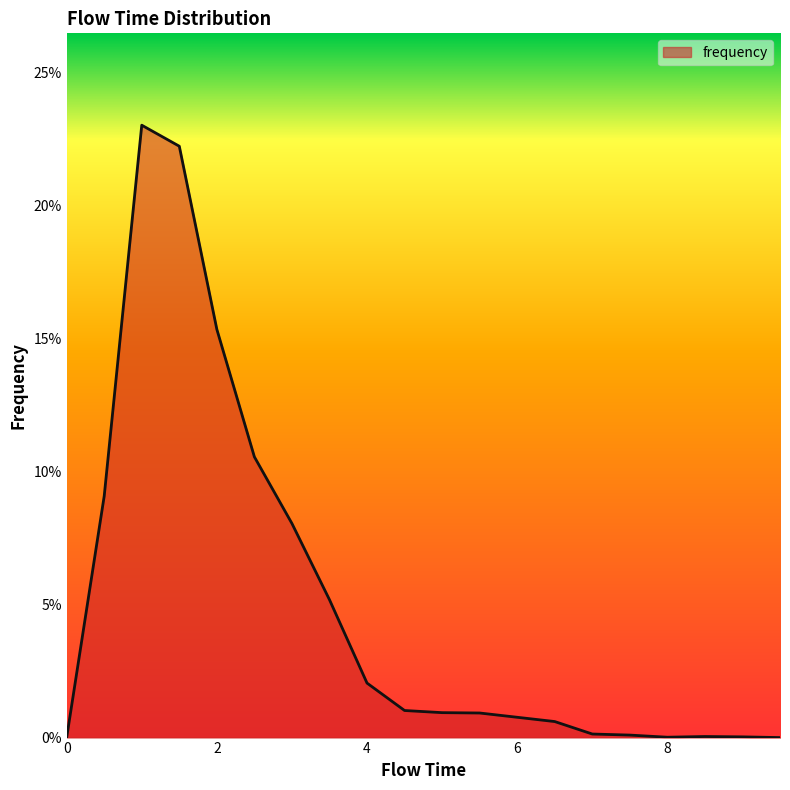

Does the chart display data point markers on the line(s)?

No